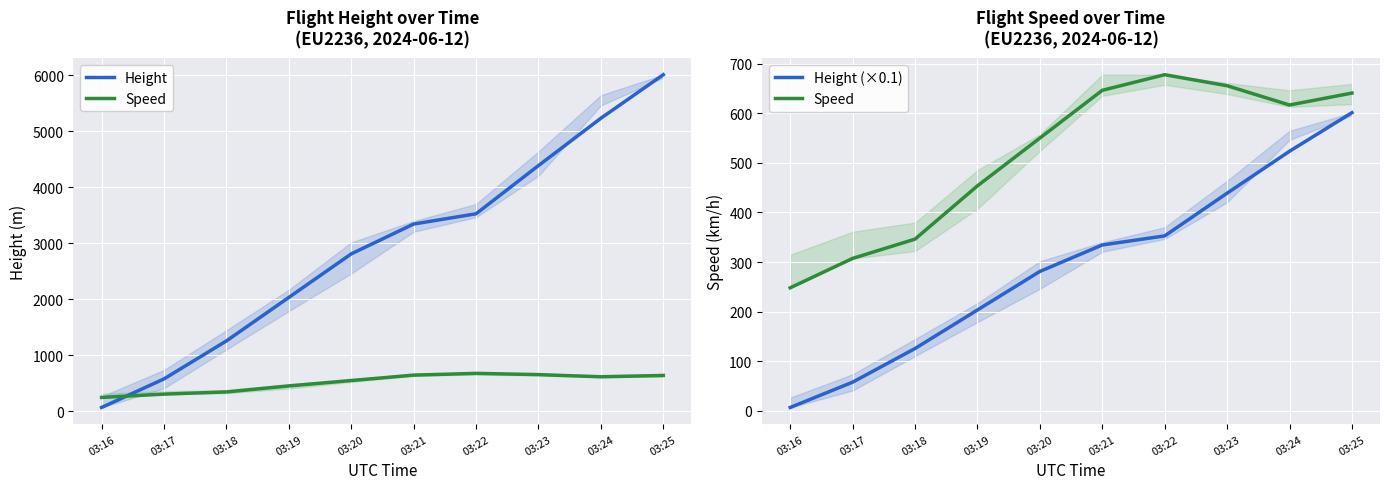

What is the approximate value of Height at 03:18?

1257.3